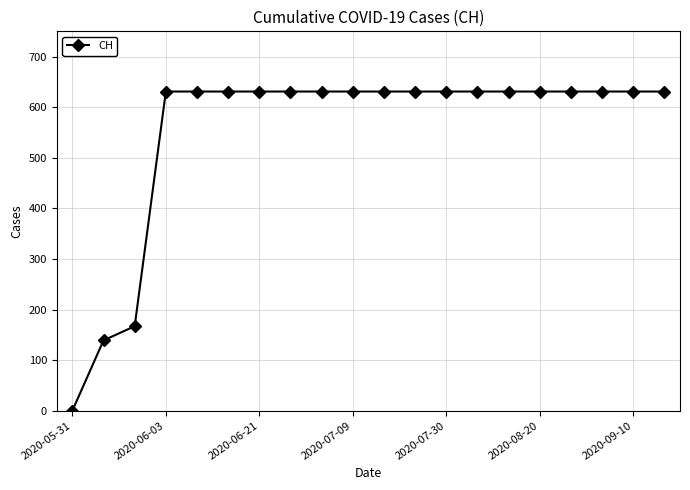

What is the average value?

552